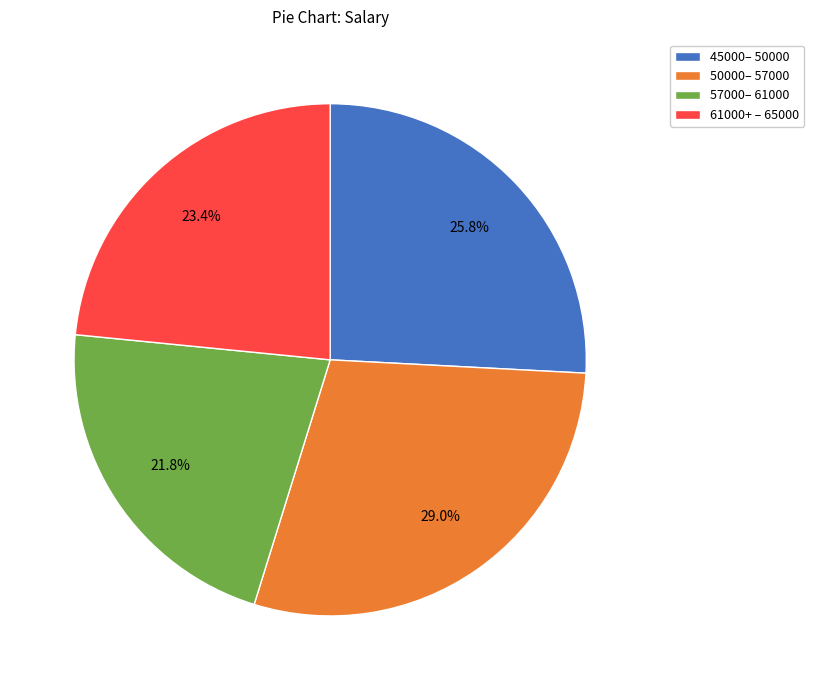

Is there a majority slice in this chart?

No